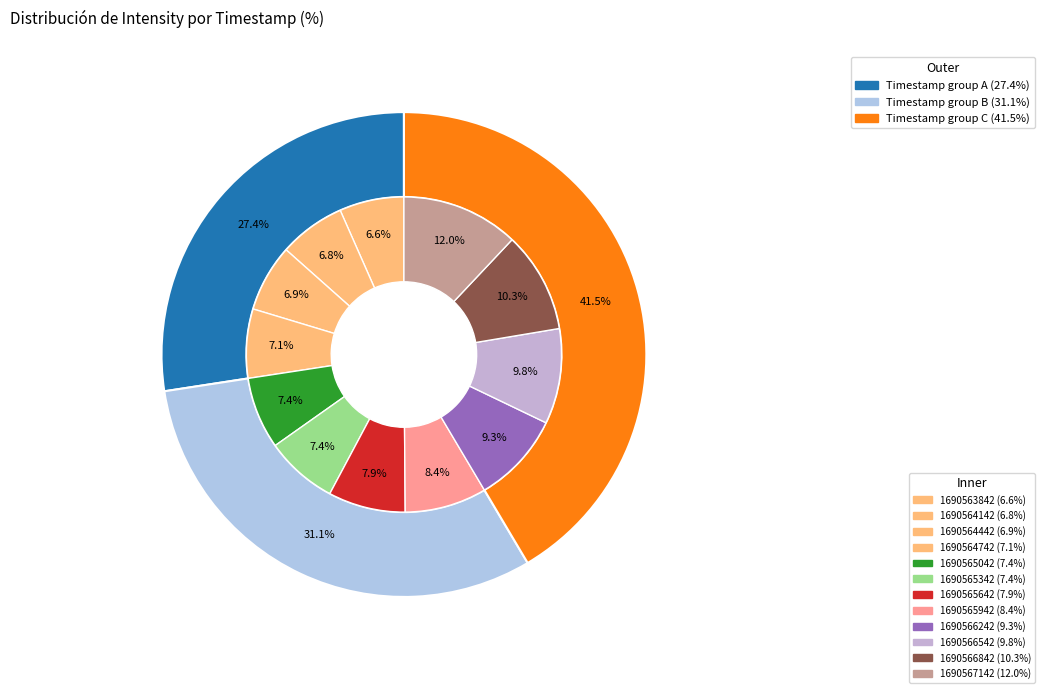

Is there any slice that represents more than half of the pie?

No